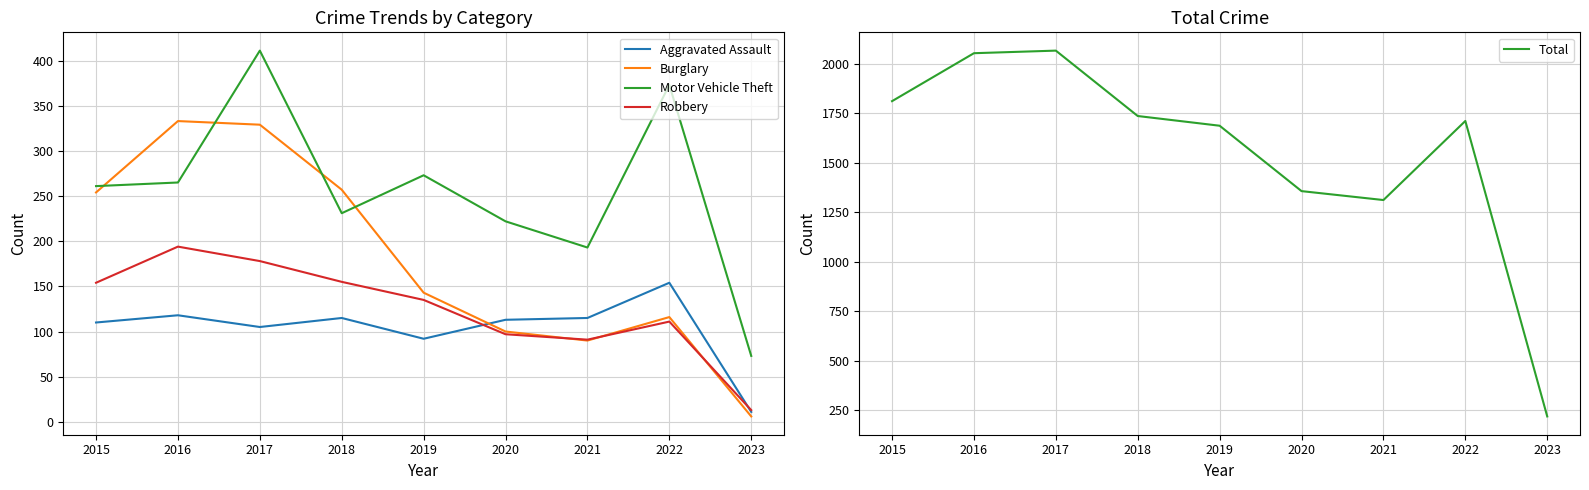

Which category has the lowest value across all series?

2023